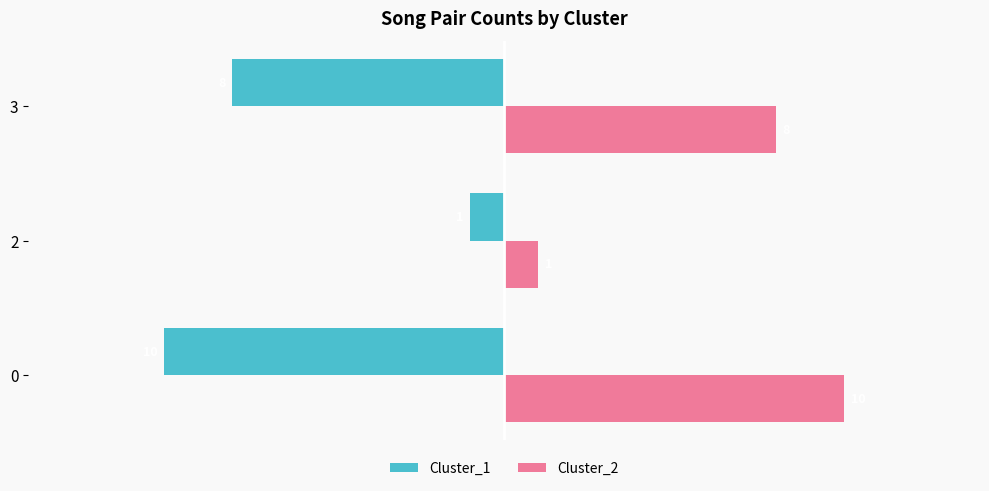

Count the Cluster_2 values in the range 1 to 10.

3